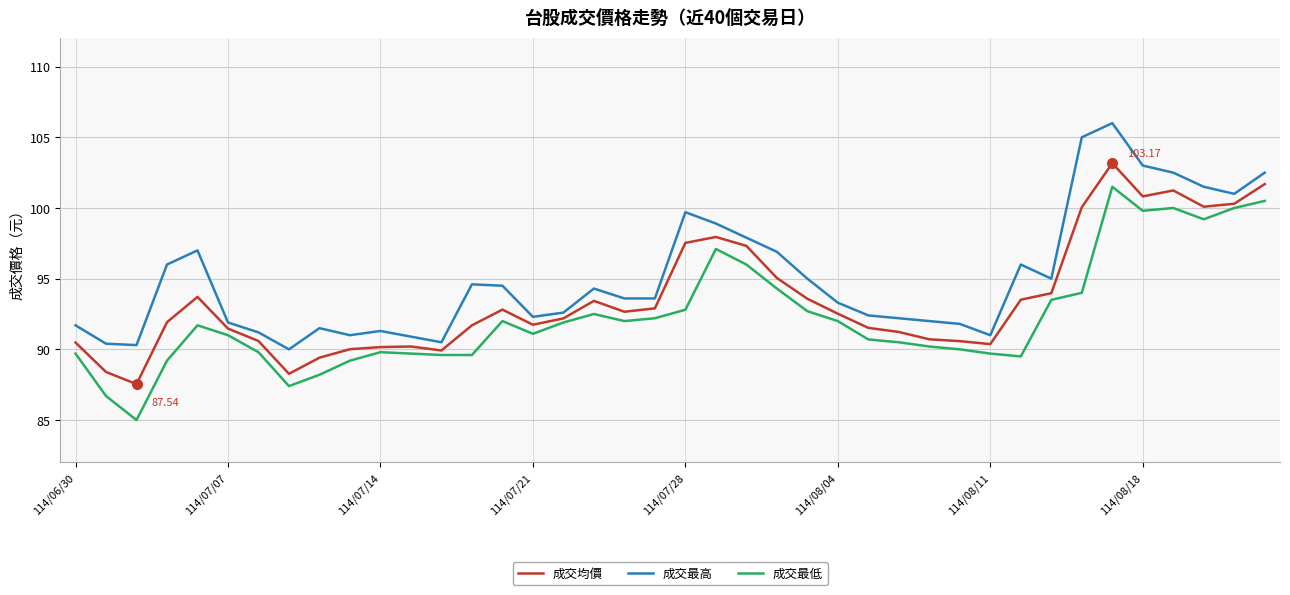

True or false: 成交最低 and 成交最高 intersect in this chart.

False